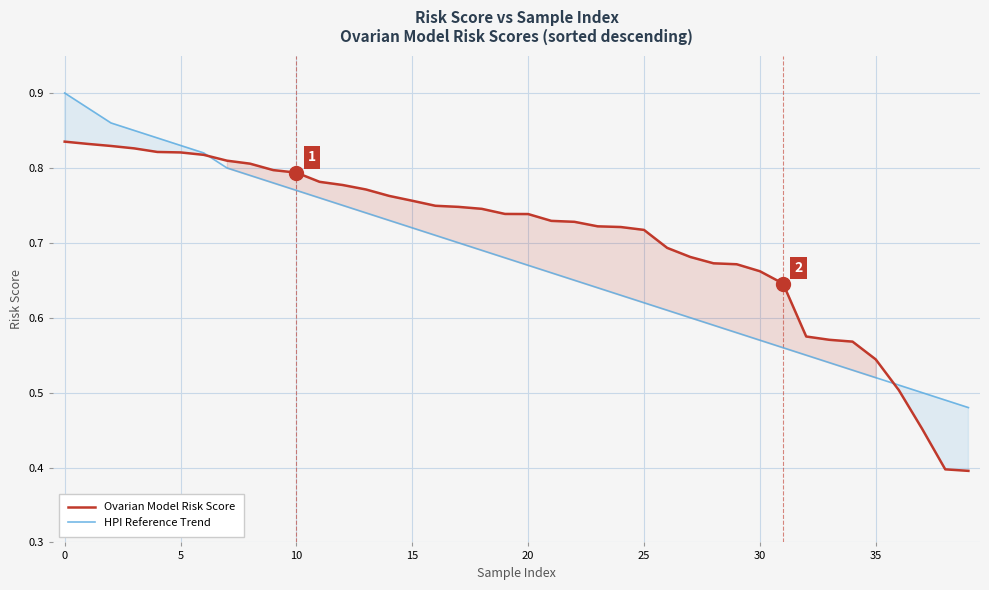

Does the chart have visible grid lines?

Yes